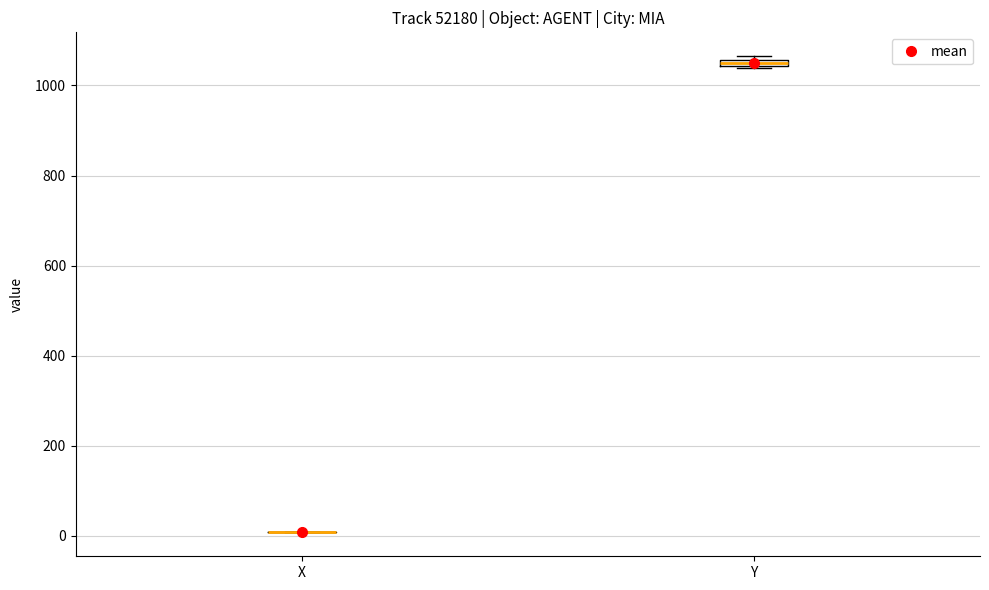

Where is the upper edge of the box for Y on the y-axis? The values are not printed on the chart, so give them approximately, as read against the axis.

1060